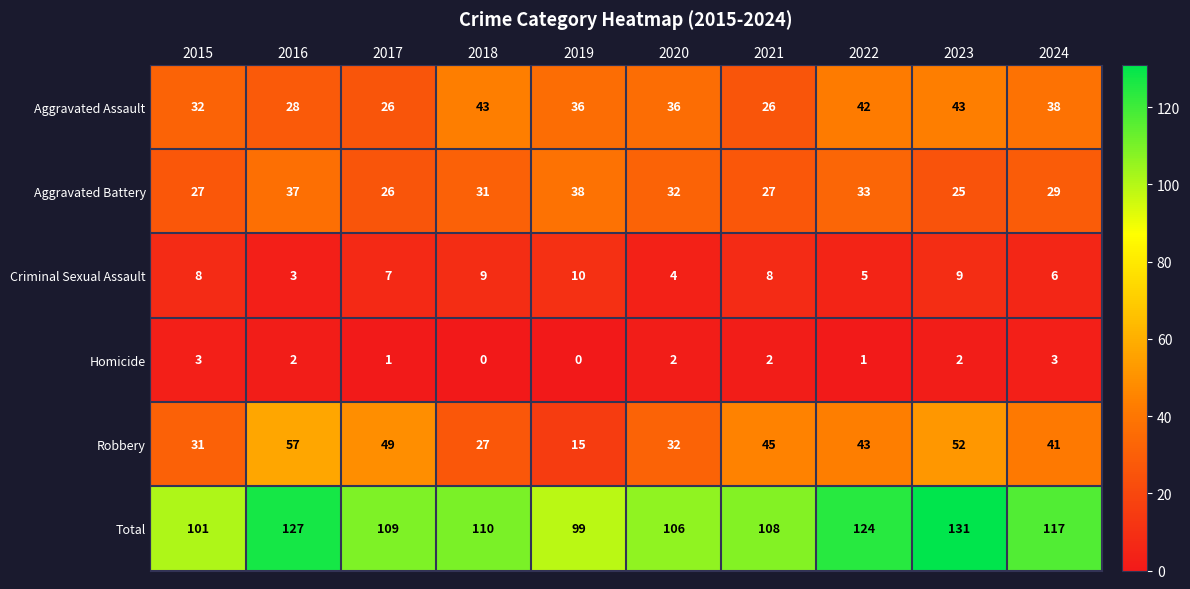

Between 2020 and 2024, which series saw the biggest shift?

Total